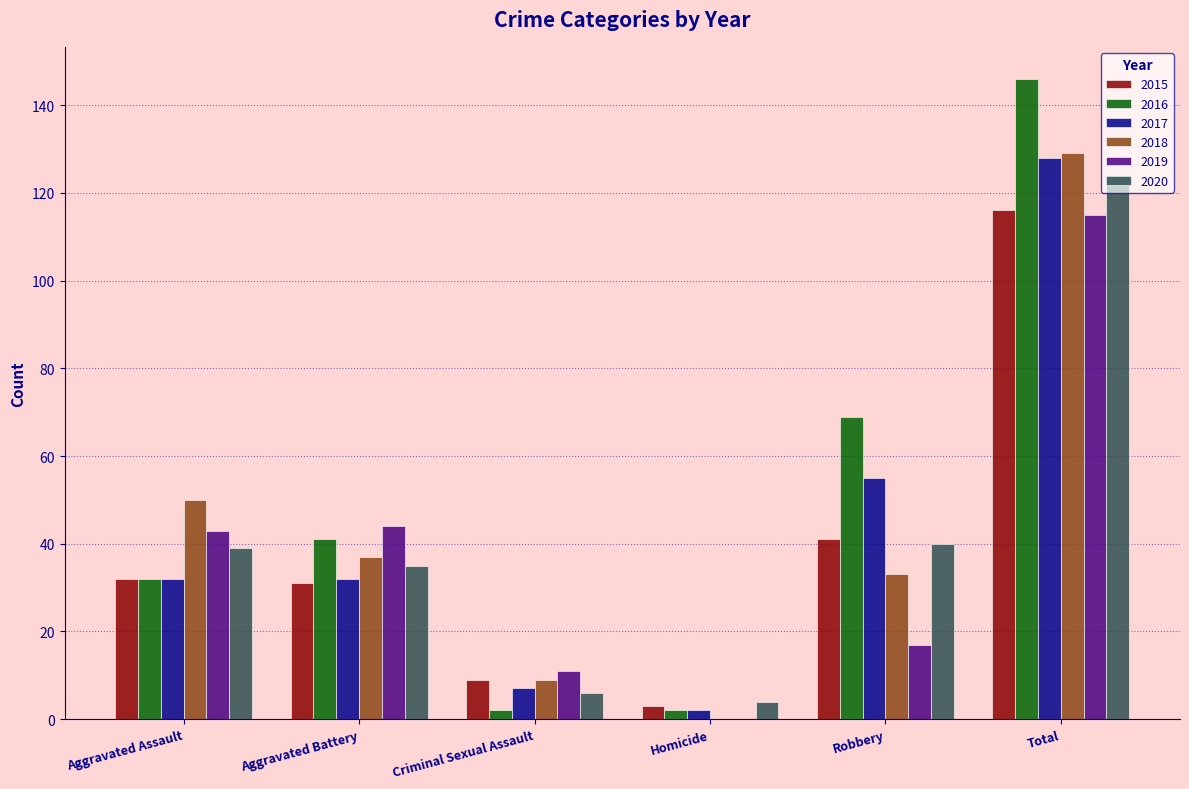

At which label is 2017 closest to 65?

Robbery